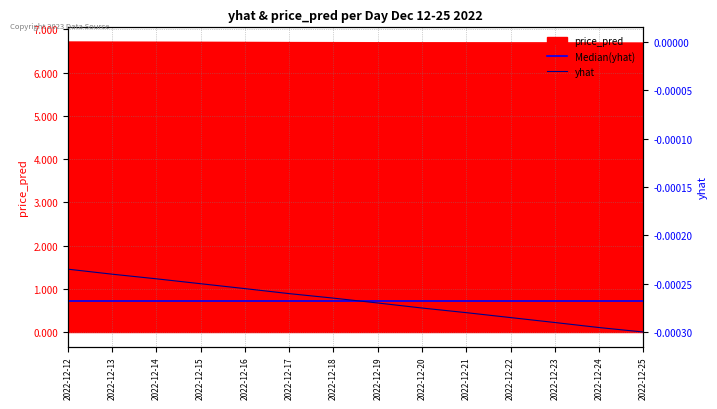

Between which two adjacent categories do yhat and Median(yhat) first intersect?

2022-12-18 and 2022-12-19